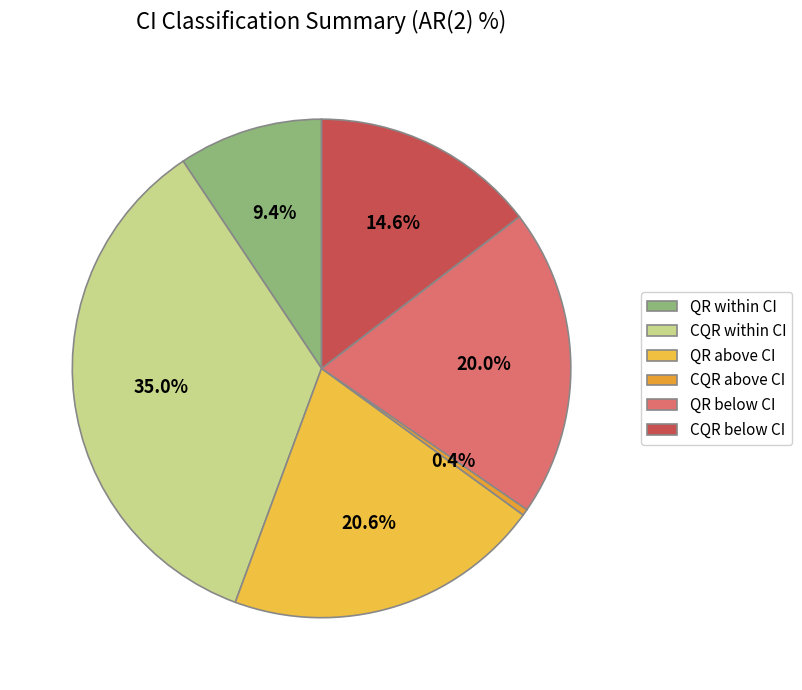

To the nearest percent, what percentage of the pie is QR within CI?

9%